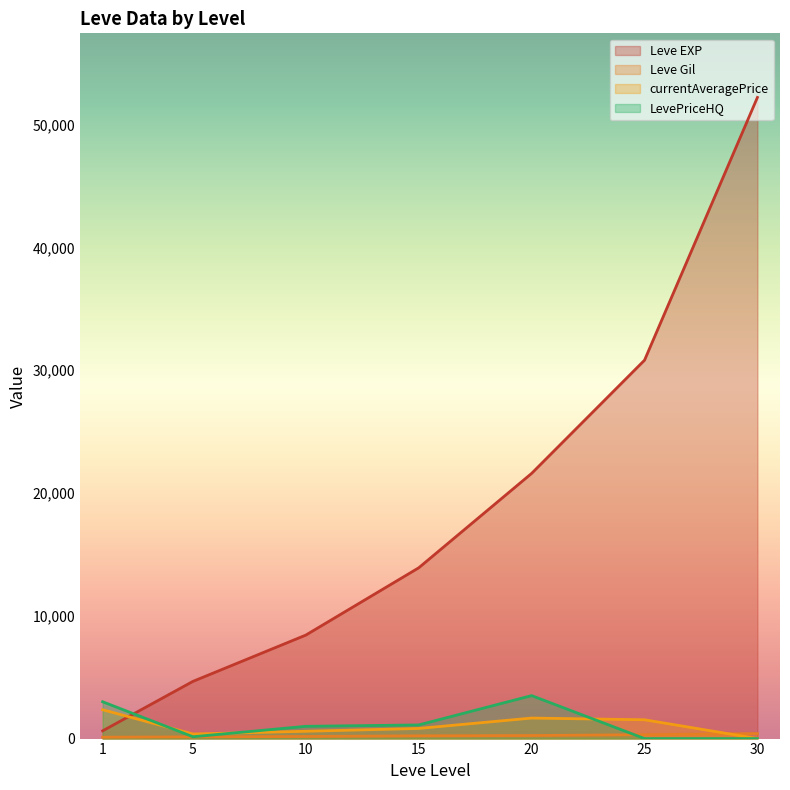

What is the highest value of the currentAveragePrice series?

2349.8